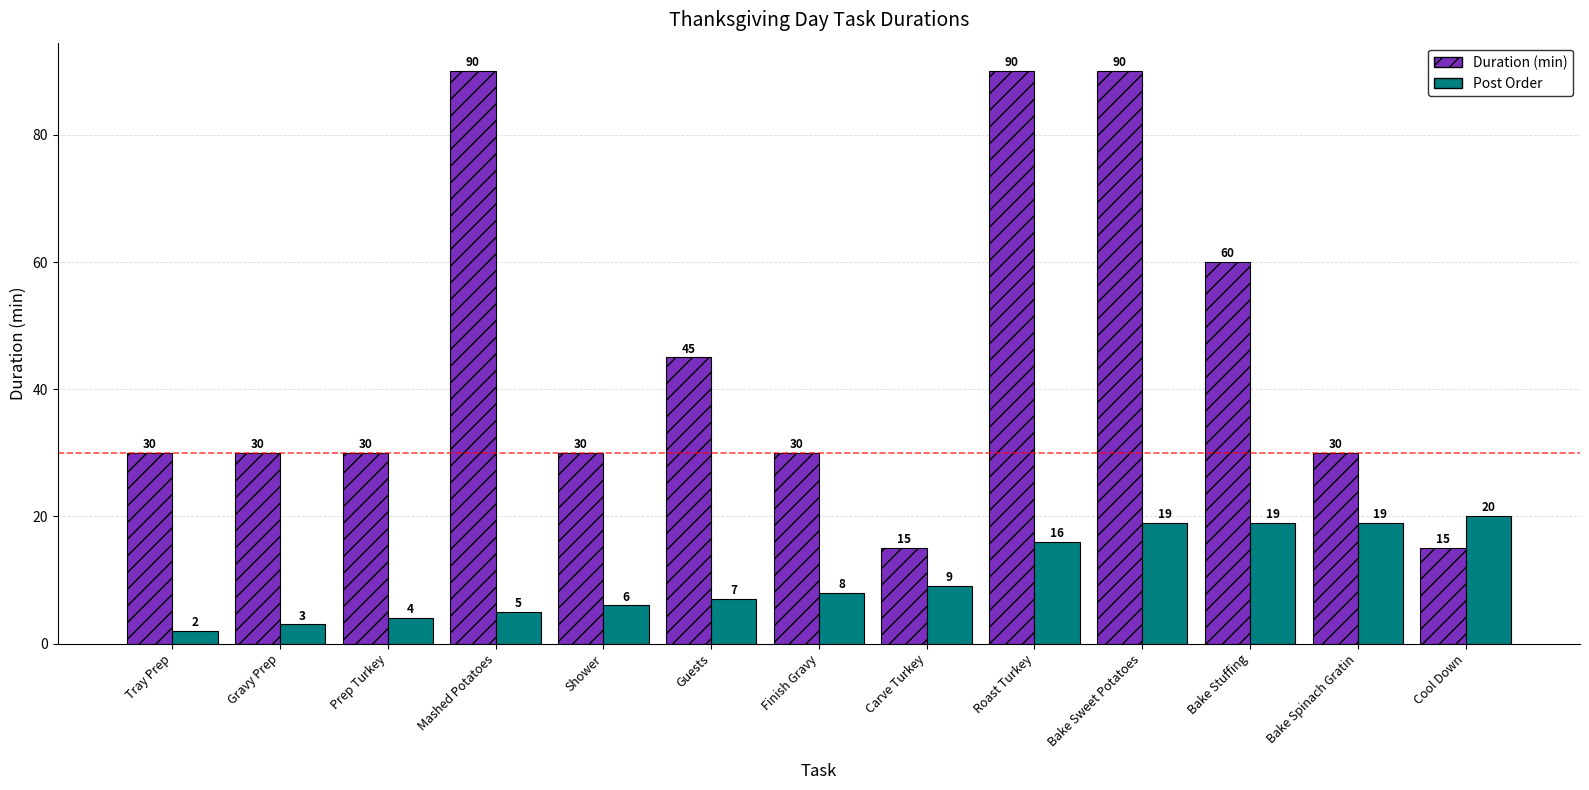

Rank the series by their average value, from lowest to highest.

Post Order, Duration (min)